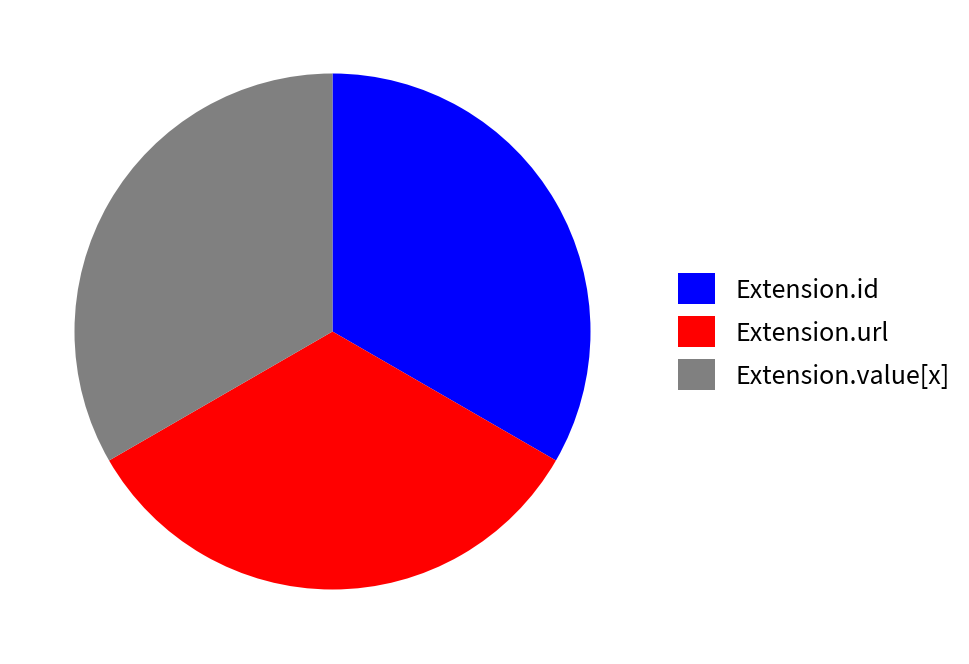

Count the number of slices in the pie.

3